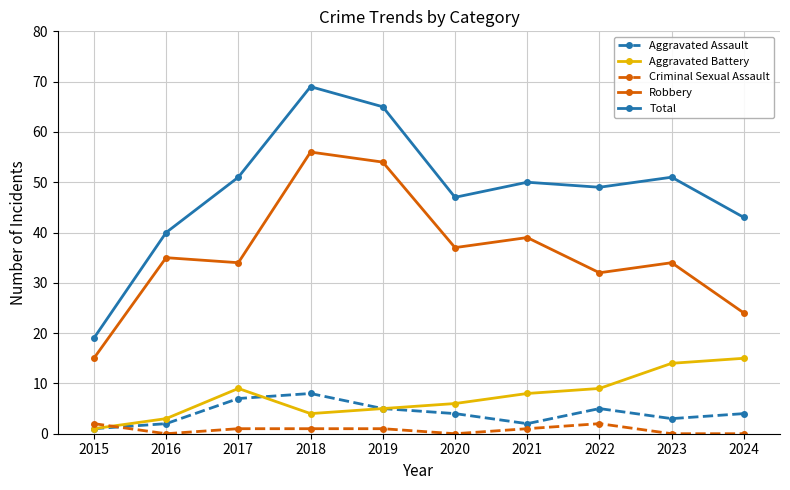

How many categories are shown in the chart?

10